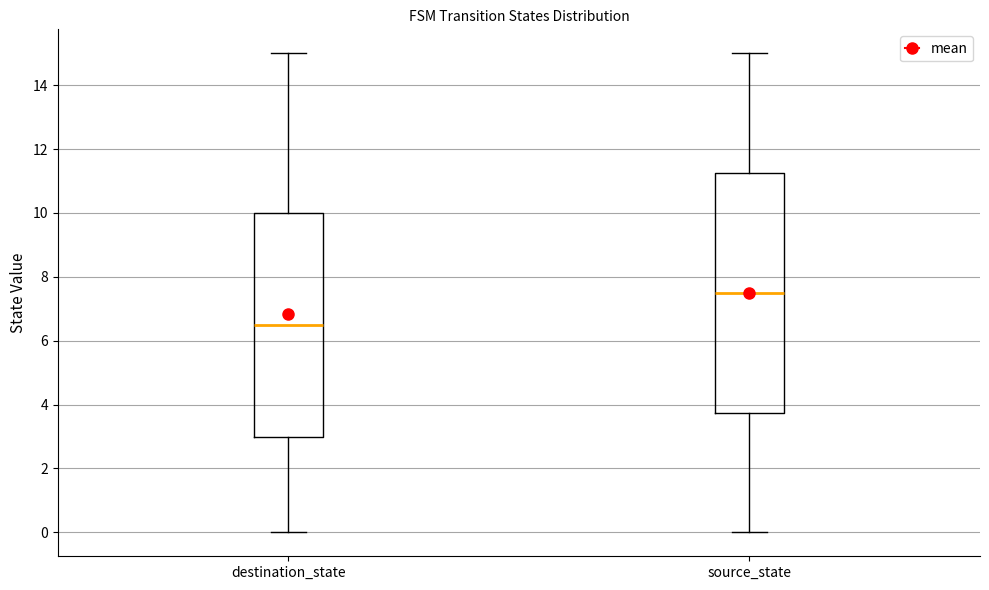

Reading left to right, read every box against the y-axis: the position of its median line, the range the box covers, and the ends of its whiskers. The values are not printed on the chart, so give them approximately, as read against the axis.

destination_state: median 6.6, box 3.0 to 10.0, whiskers 0.0 to 15.0
source_state: median 7.6, box 3.8 to 11.2, whiskers 0.0 to 15.0